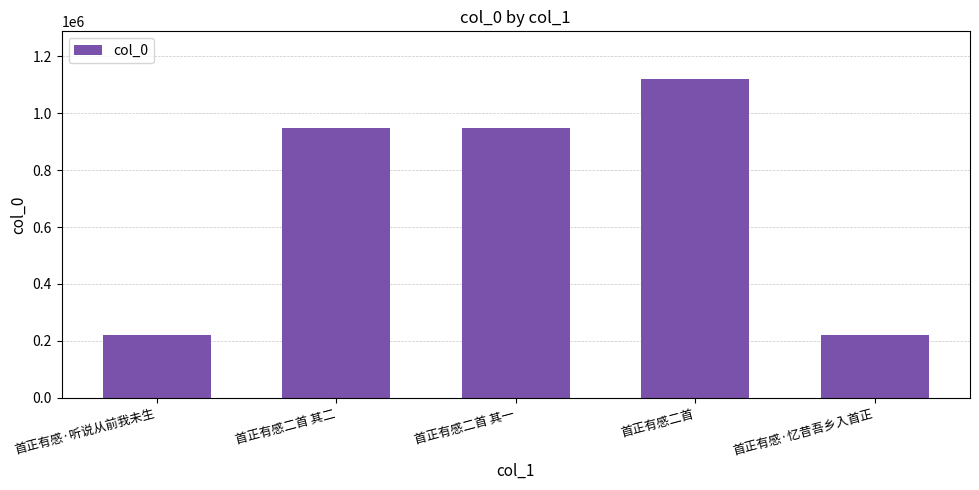

True or false: the data shows 947397 at 首正有感二首 其一.

True